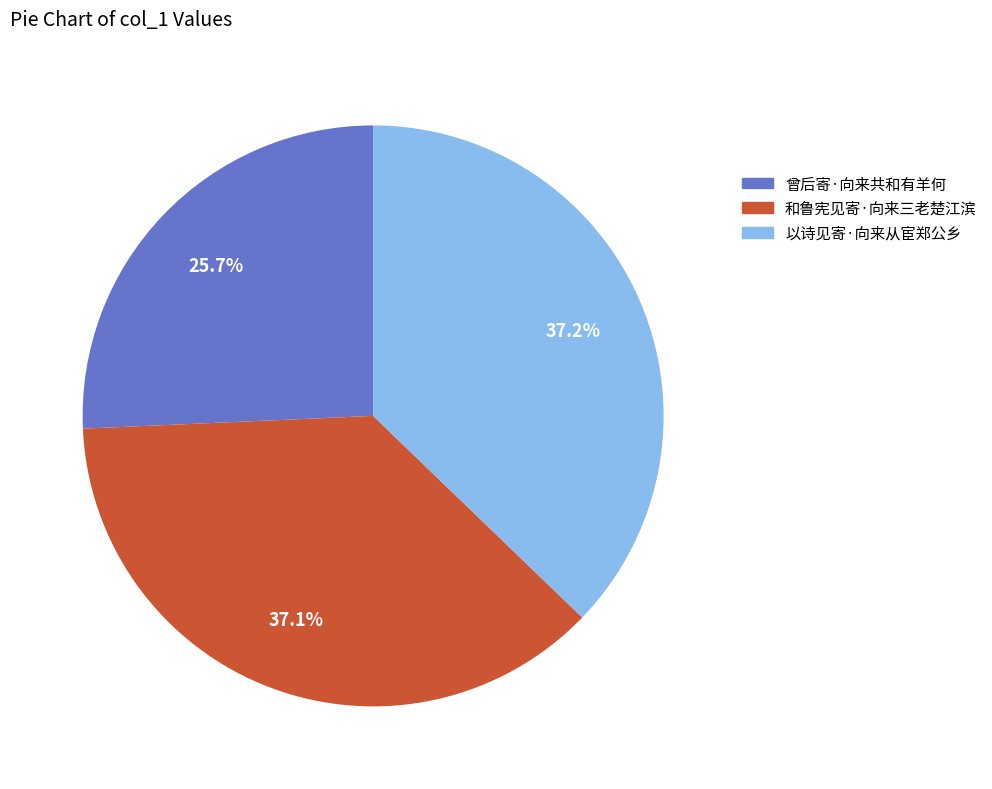

What percentage do 以诗见寄·向来从宦郑公乡 and 和鲁宪见寄·向来三老楚江滨 together represent?

74.3%